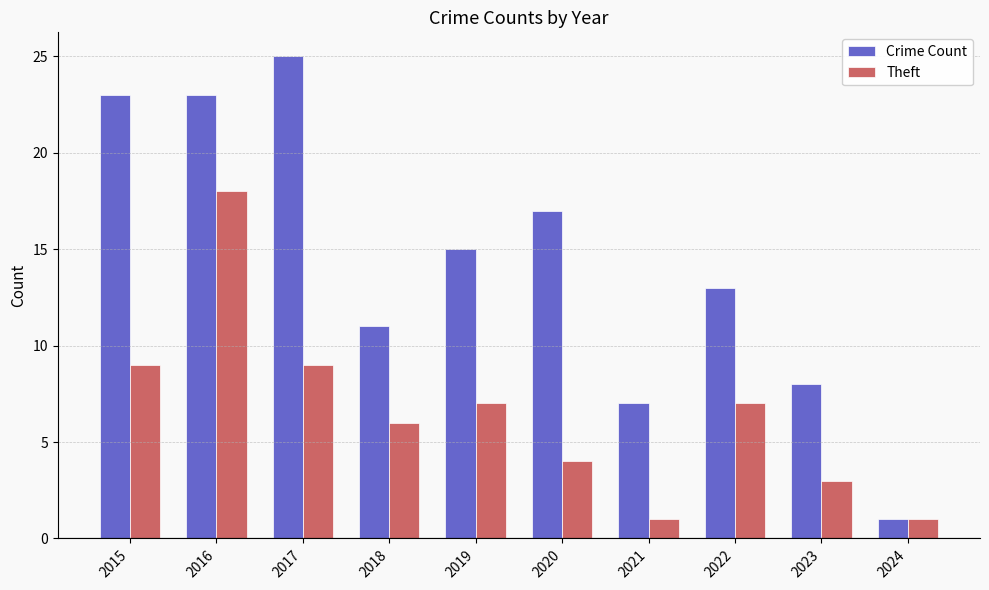

At which label does Crime Count first exceed 15?

2015